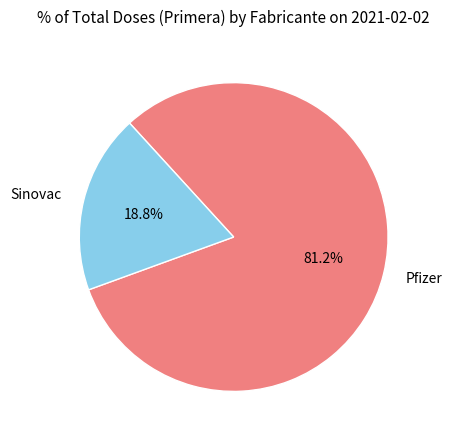

Rank the categories by value from highest to lowest.

Pfizer, Sinovac